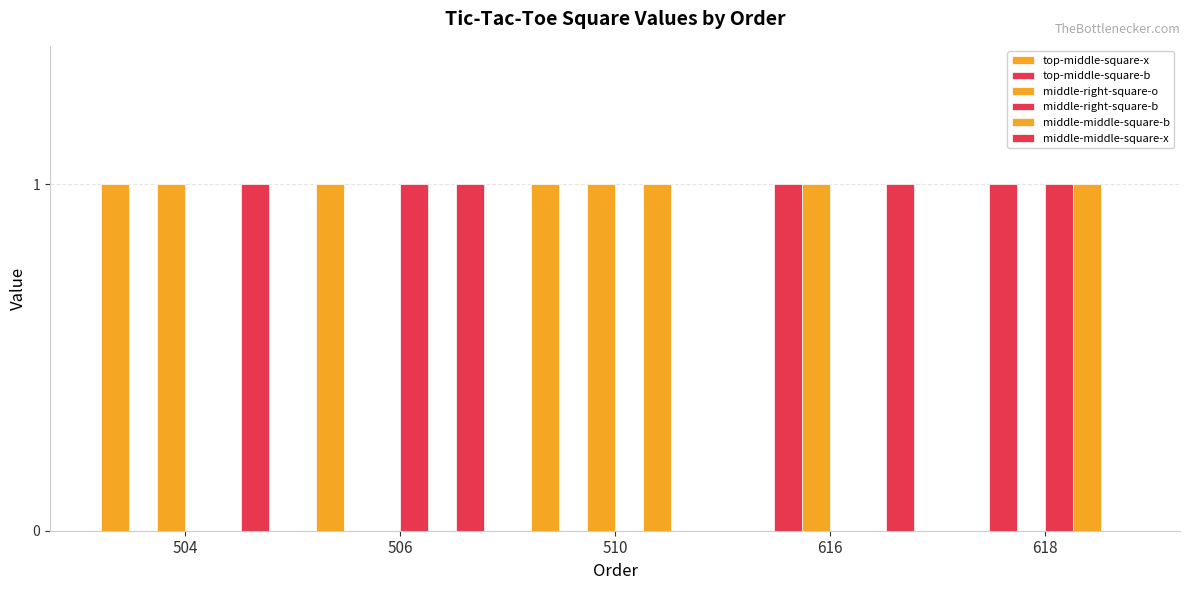

The middle-right-square-b series shows 0 at 504. True or false?

False